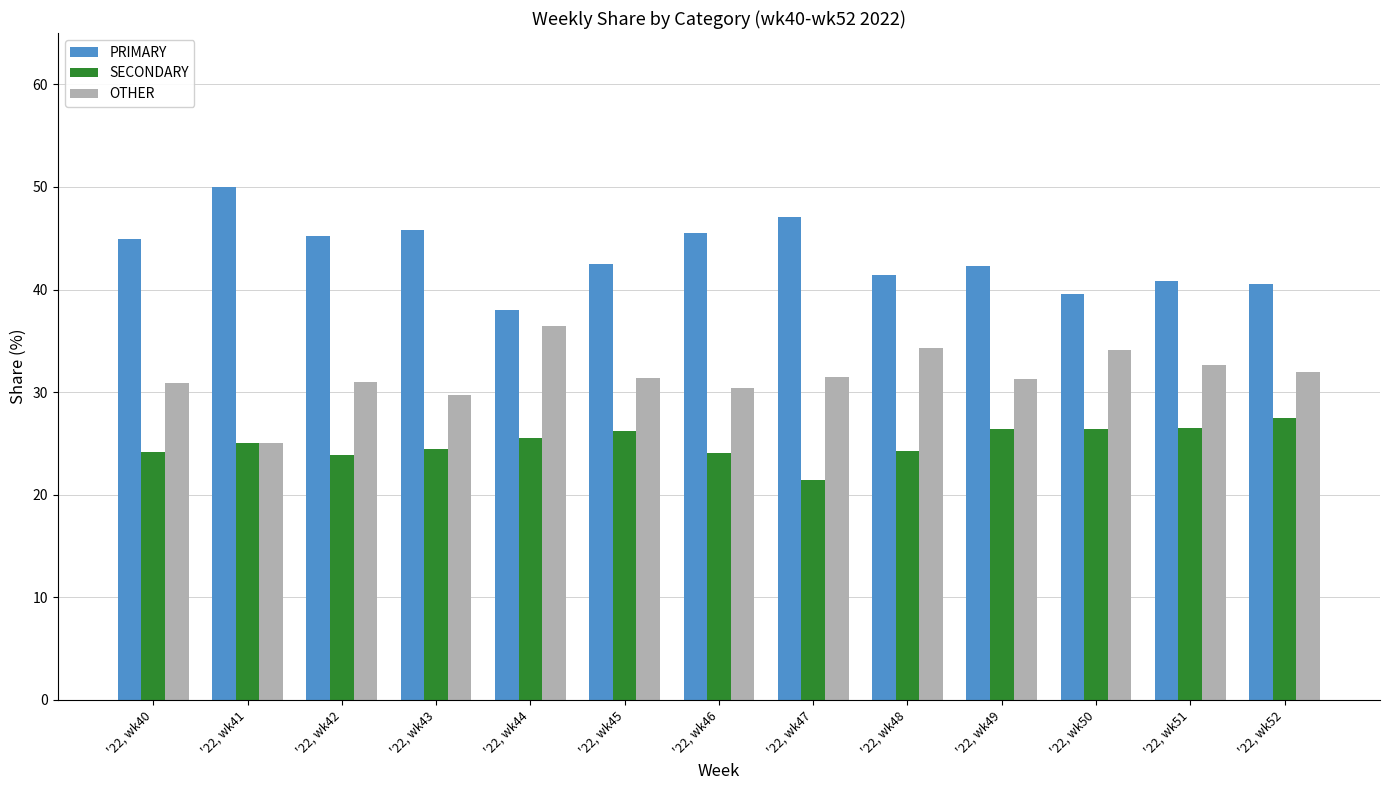

What is the difference between the highest and lowest values at '22, wk50?

13.2